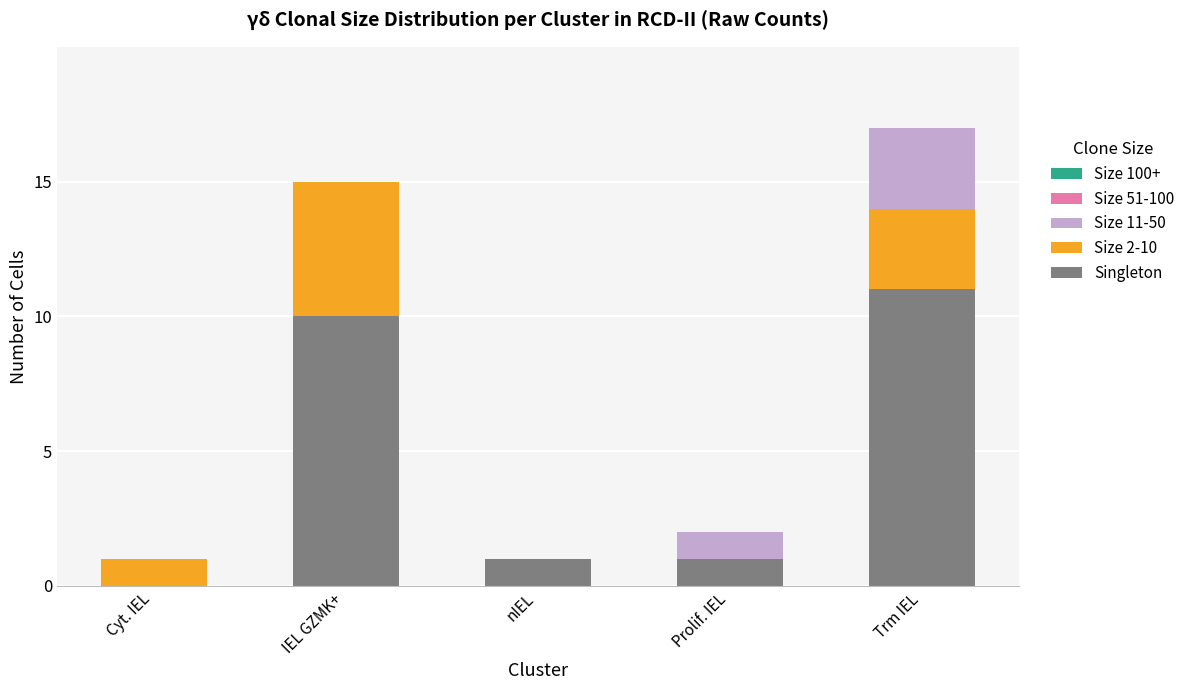

True or false: Singleton has a value of 1 at Prolif. IEL.

True